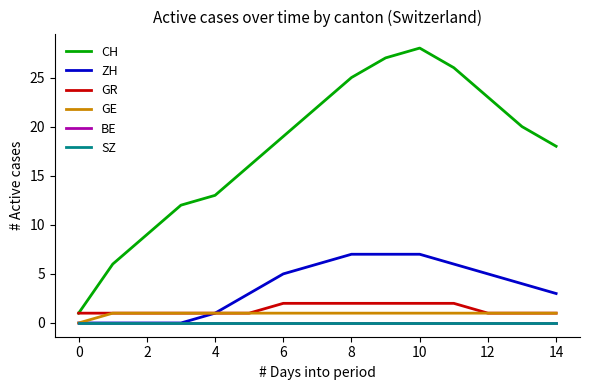

Does the chart display data point markers on the line(s)?

No